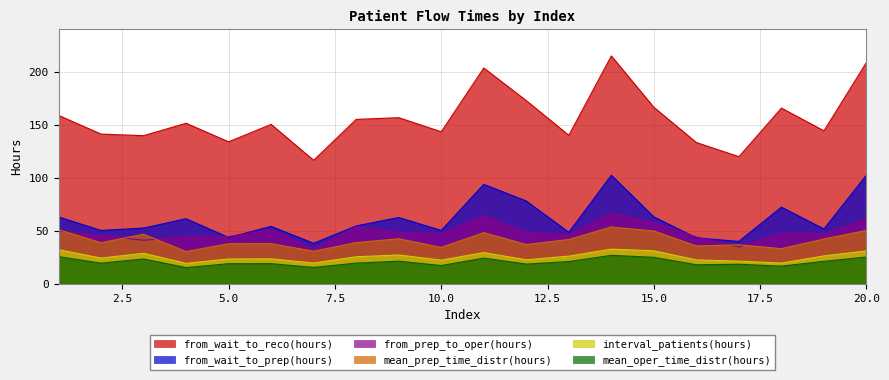

Which series has the widest spread of values?

from_wait_to_reco(hours)